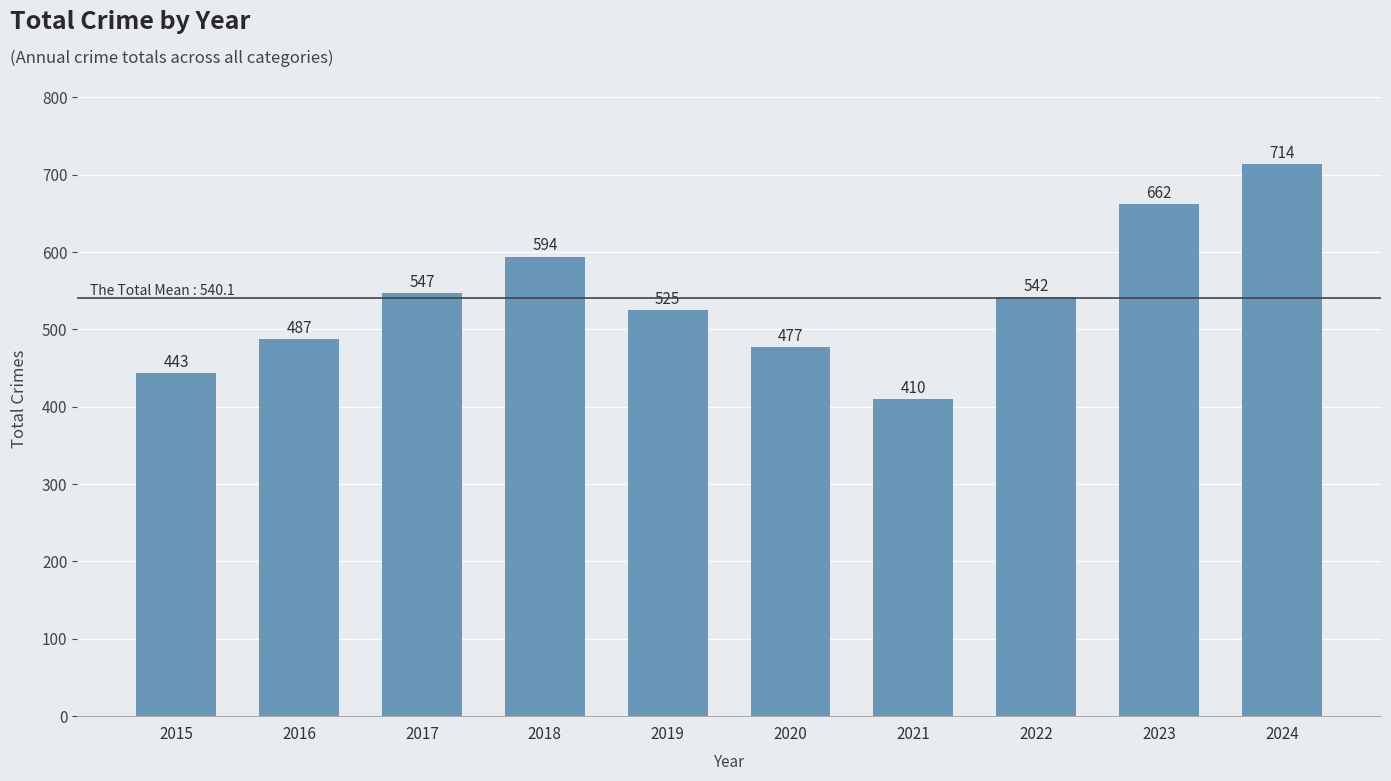

True or false: the data shows 806 at 2020.

False